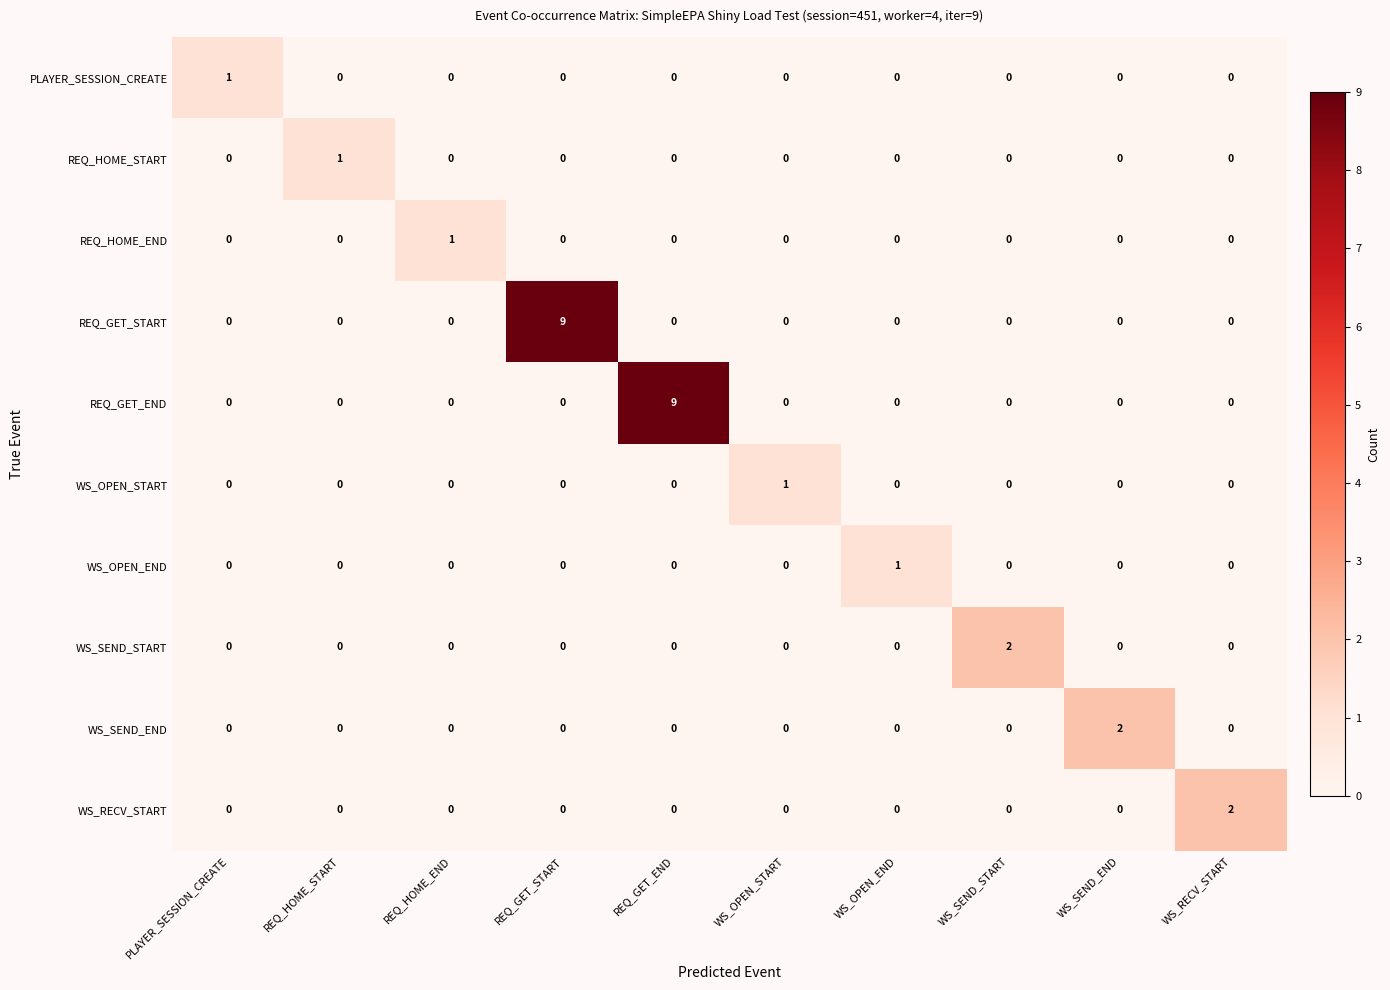

What is the spread (max minus min) of values at REQ_GET_END?

9